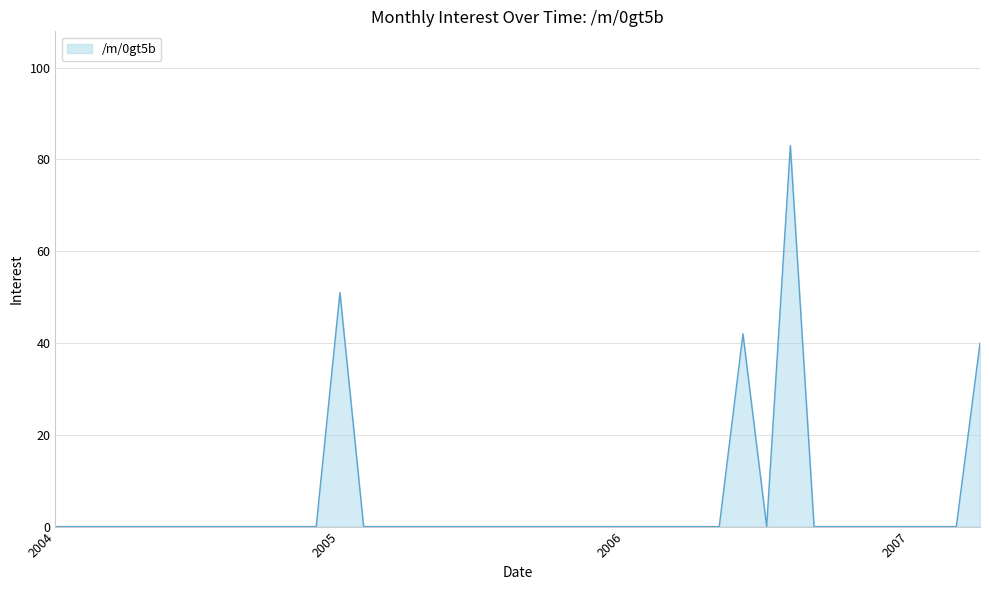

What is the difference between the maximum and minimum values?

83